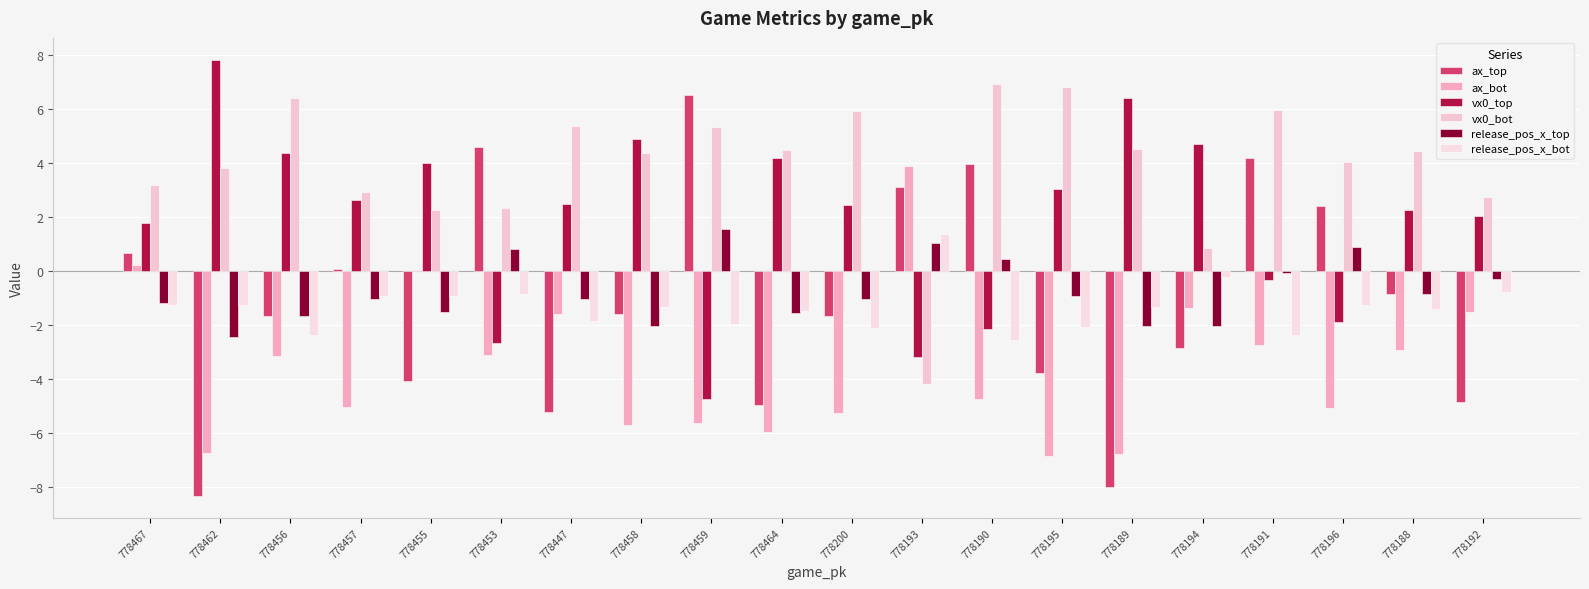

Does the chart contain stacked bars?

No